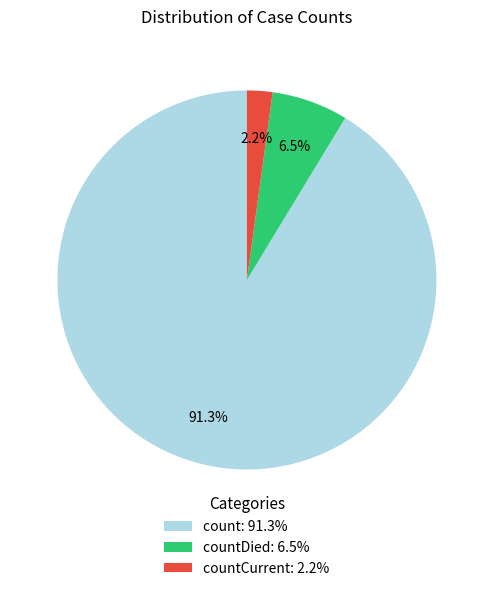

Which category accounts for the majority?

count: 91.3%